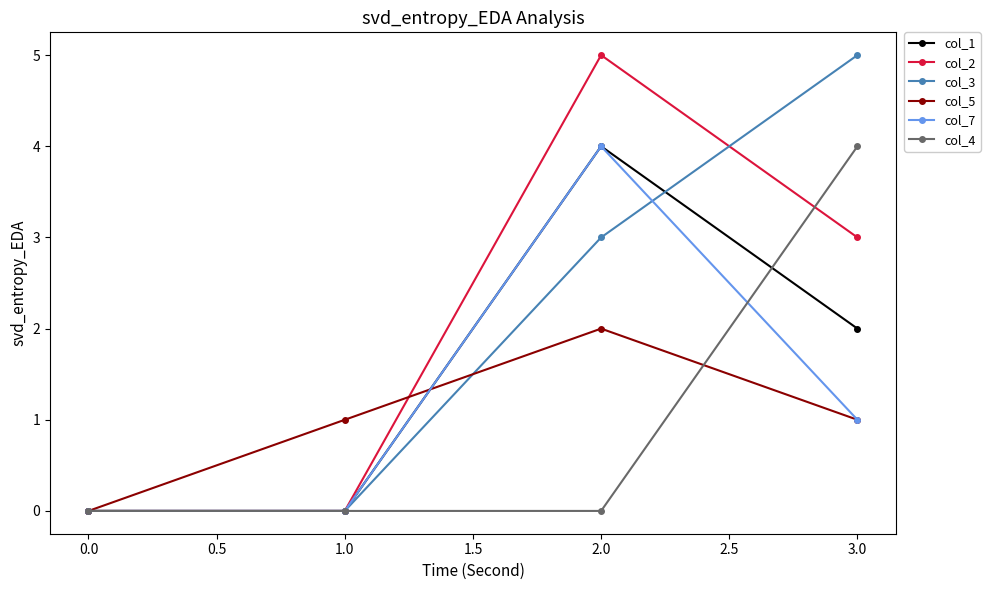

Reading right to left, what are all the values shown in this chart?

col_1: 2	4	0	0
col_2: 3	5	0	0
col_3: 5	3	0	0
col_5: 1	2	1	0
col_7: 1	4	0	0
col_4: 4	0	0	0